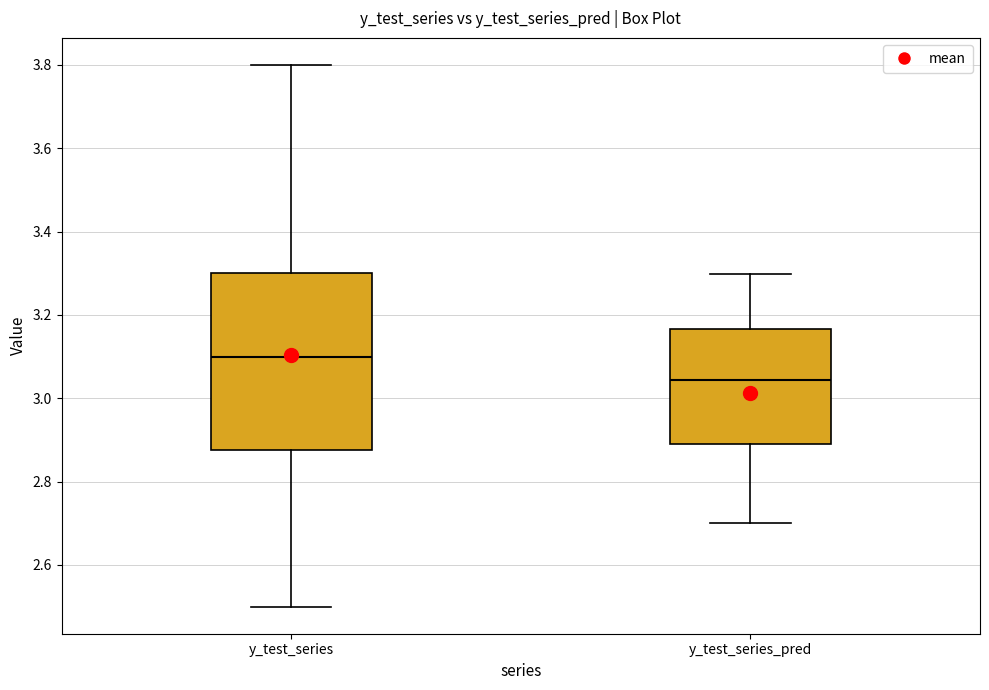

Which box is the tallest, from its lower edge to its upper edge?

y_test_series